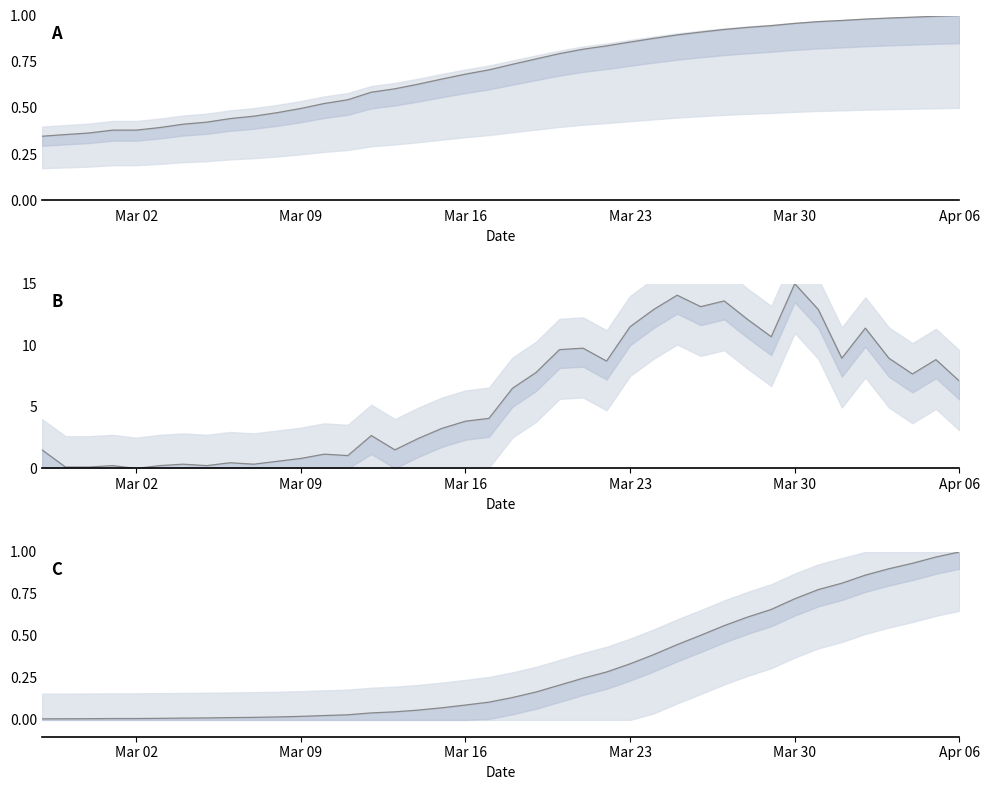

The value of value (ratio) at Apr 06 is 1.0. True or false?

True